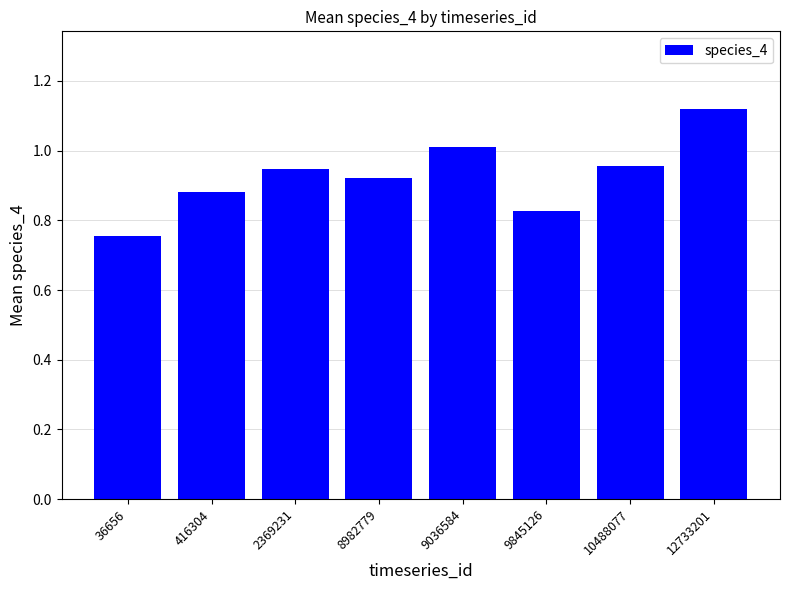

Which category has the lowest value across all series?

36656